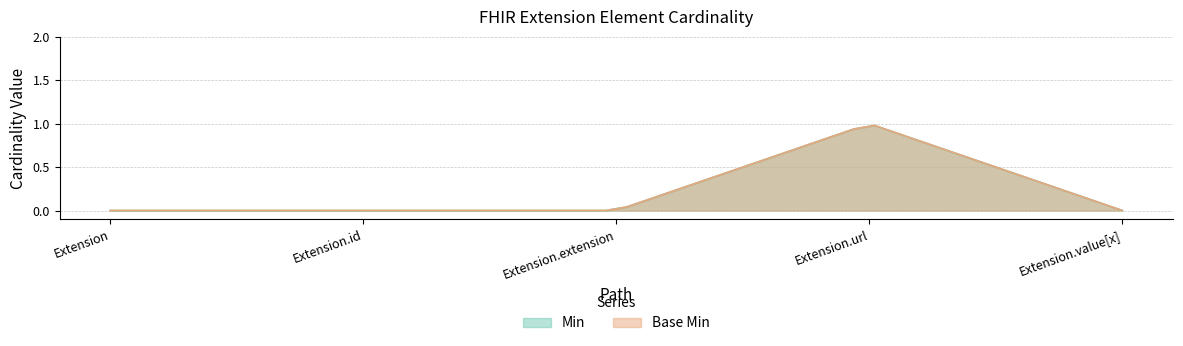

How many Base Min values are between 0 and 1?

5